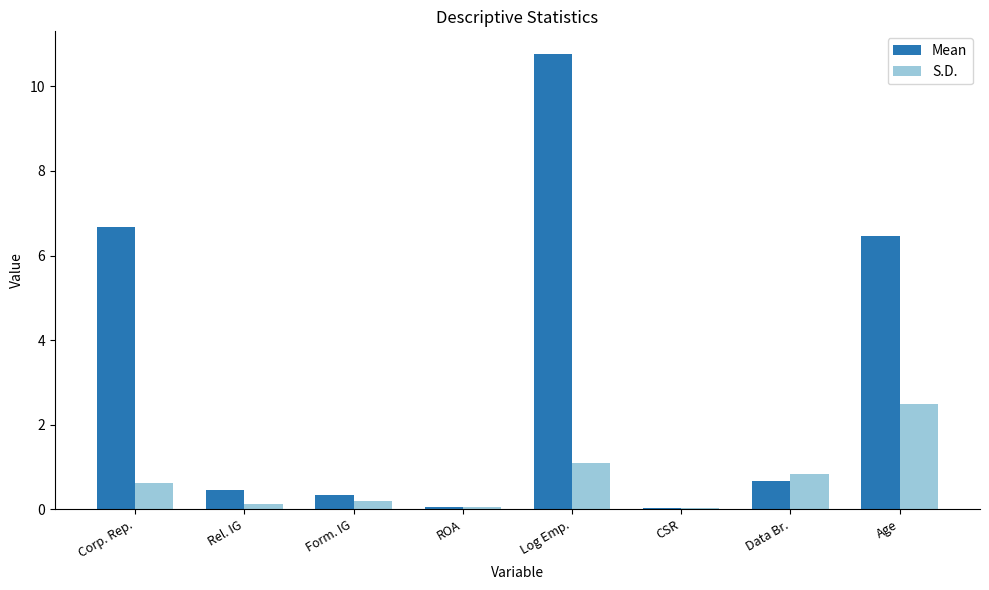

The Mean series shows 0.0 at CSR. True or false?

True